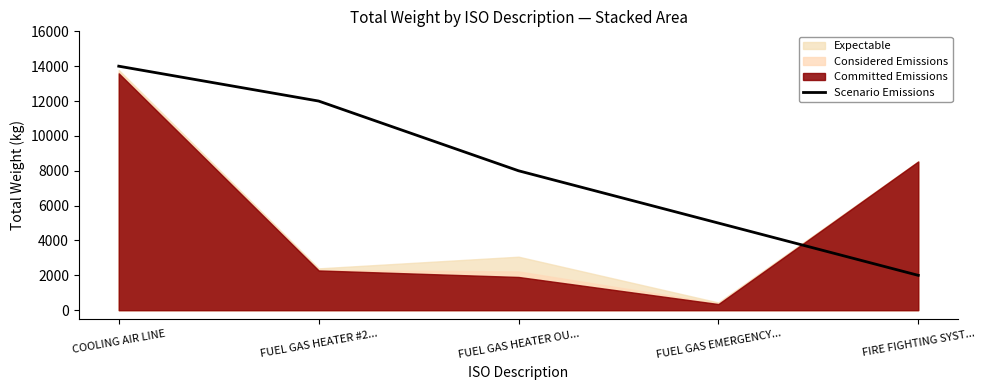

Which label corresponds to the largest value in the chart?

COOLING AIR LINE